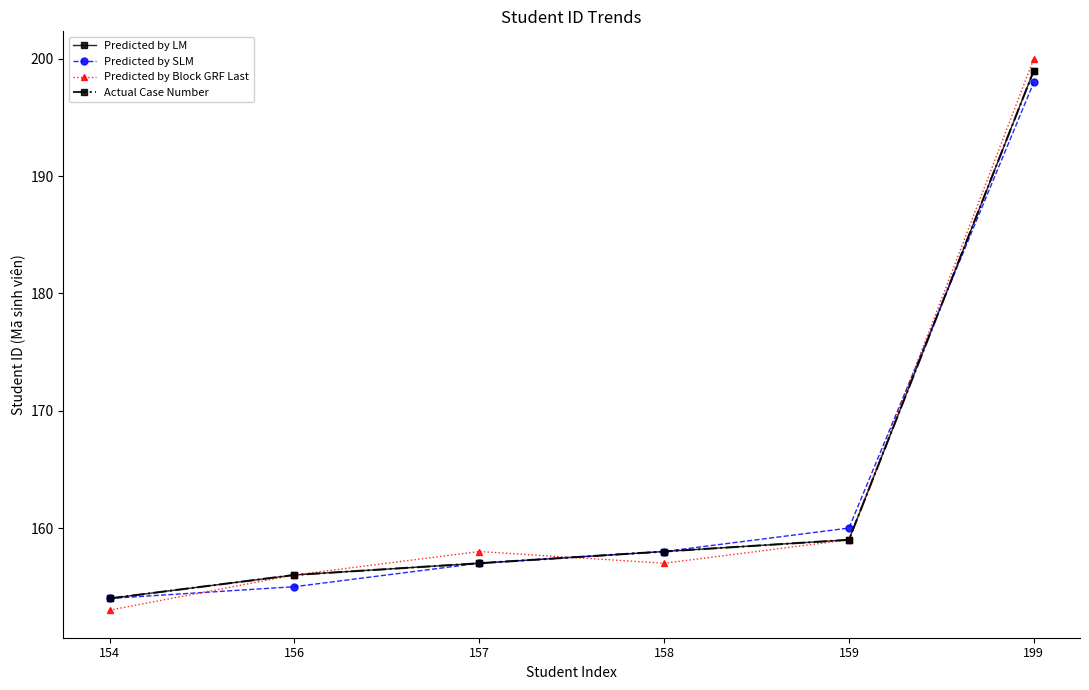

The value of Predicted by LM at 156 is 233. True or false?

False